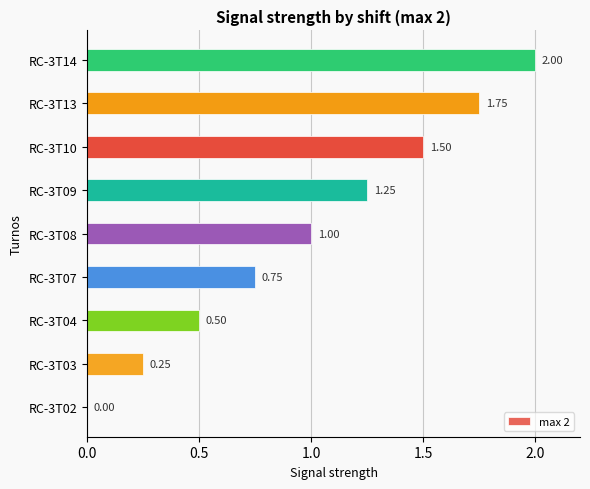

What is the sum of the values at RC-3T07 and RC-3T09?

2.0